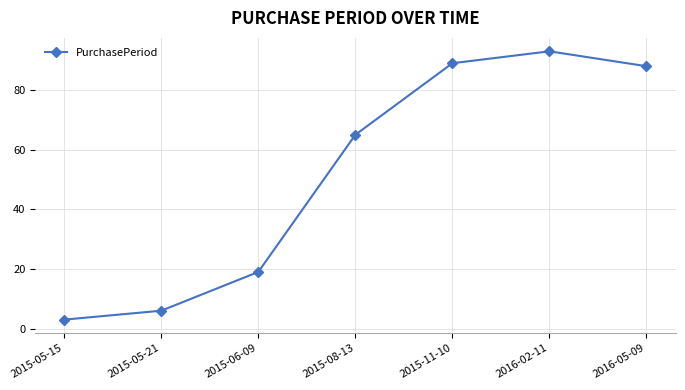

What is the change in value from 2015-05-21 to 2015-08-13?

+59